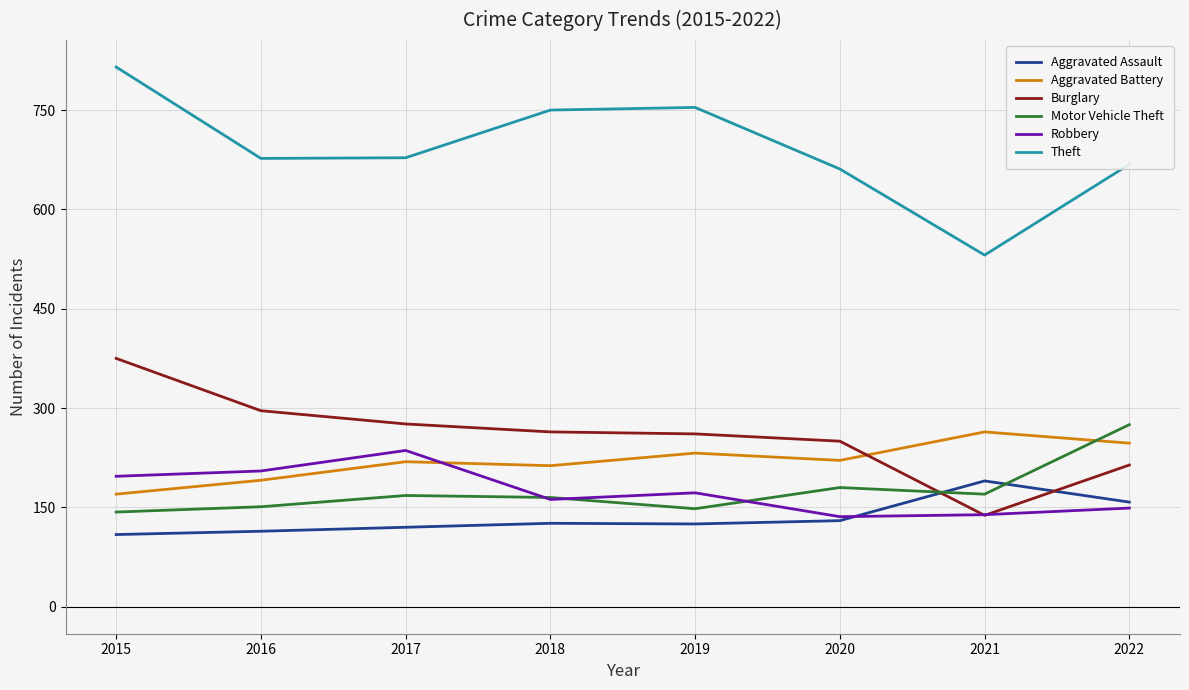

What is the approximate value of Theft at 2020, to the nearest 10?

660